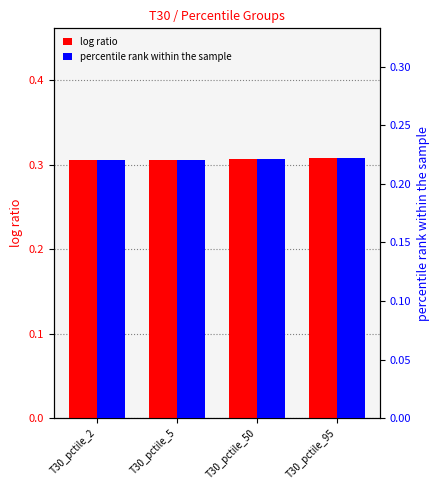

What is the greatest value displayed?

0.3